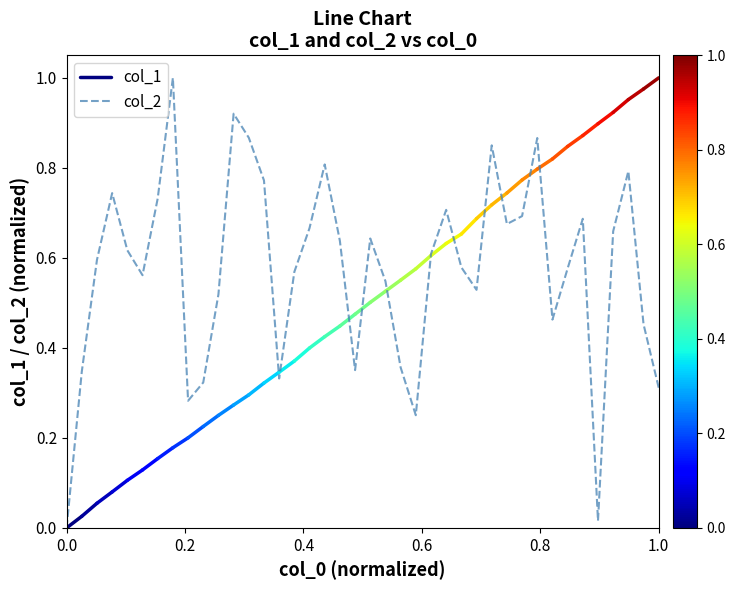

What is the highest value of the col_2 series?

1.0